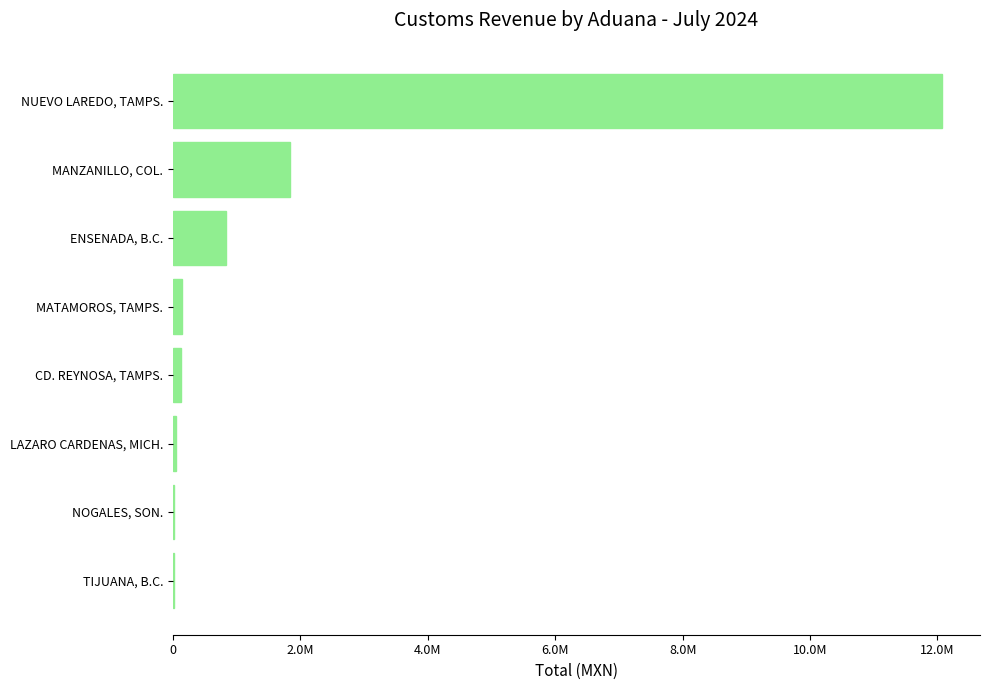

Are the bars horizontal?

Yes